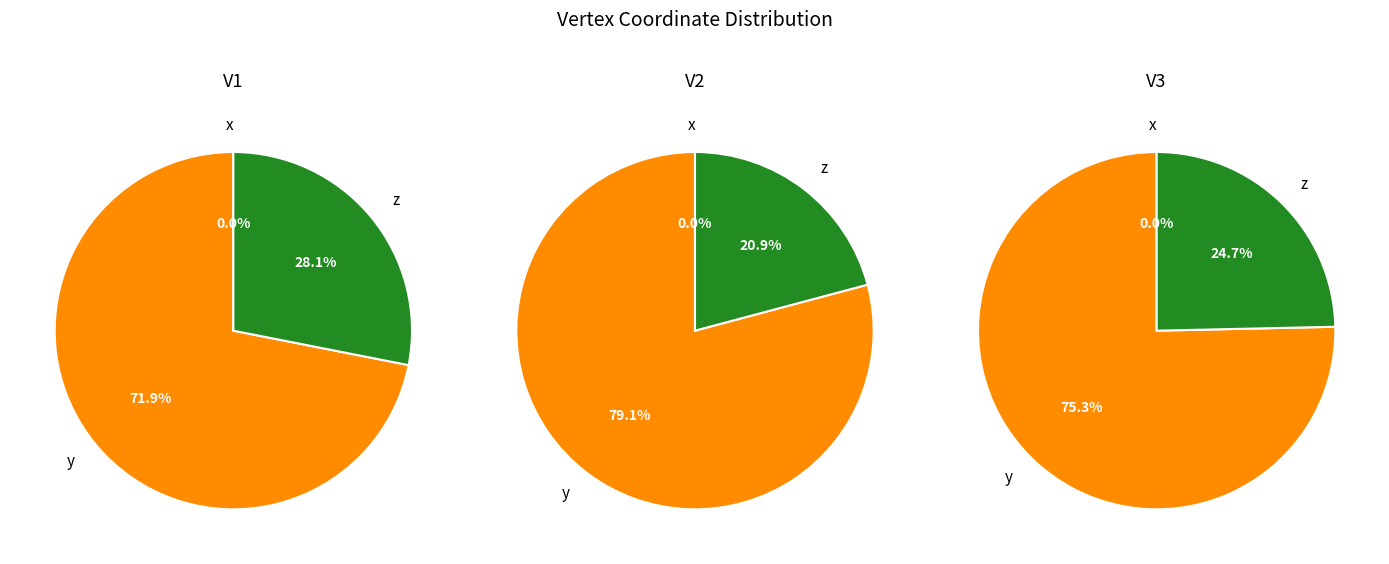

How many slices are in this pie chart?

3